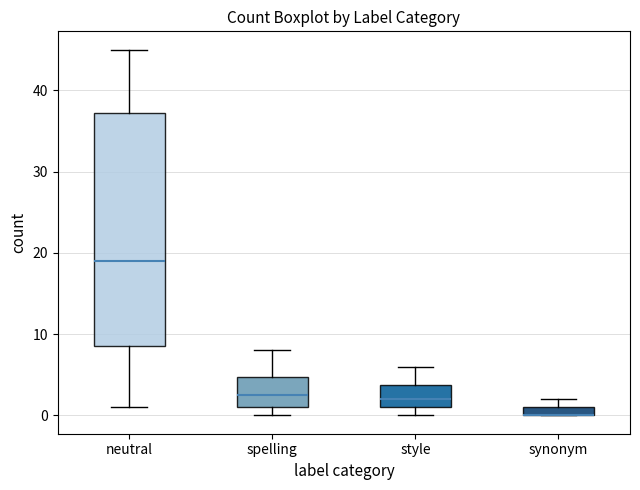

Comparing the boxes themselves (not the whiskers), which one is the tallest?

neutral